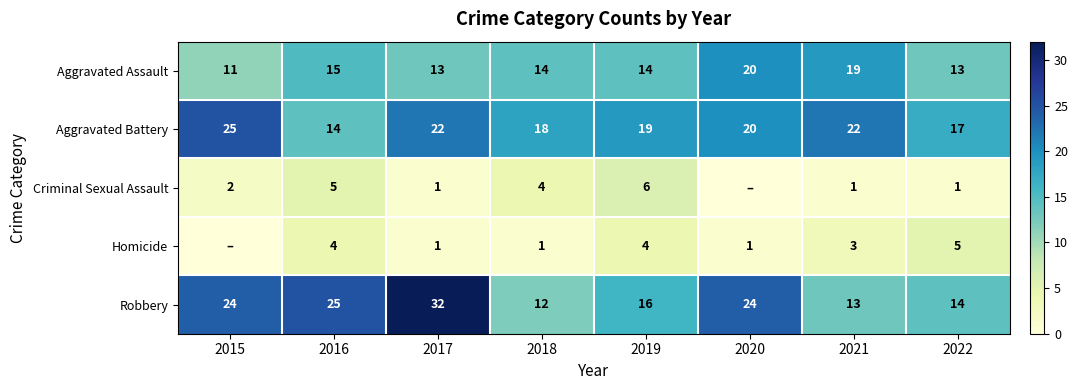

At which label does Aggravated Assault reach its peak?

2020